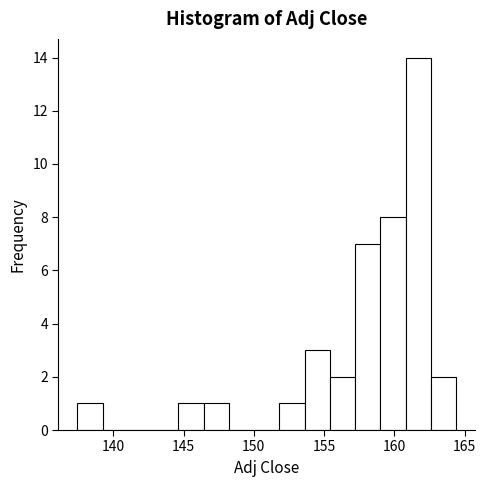

Read against the x-axis, roughly where is the centre of the tallest bar?

161.5